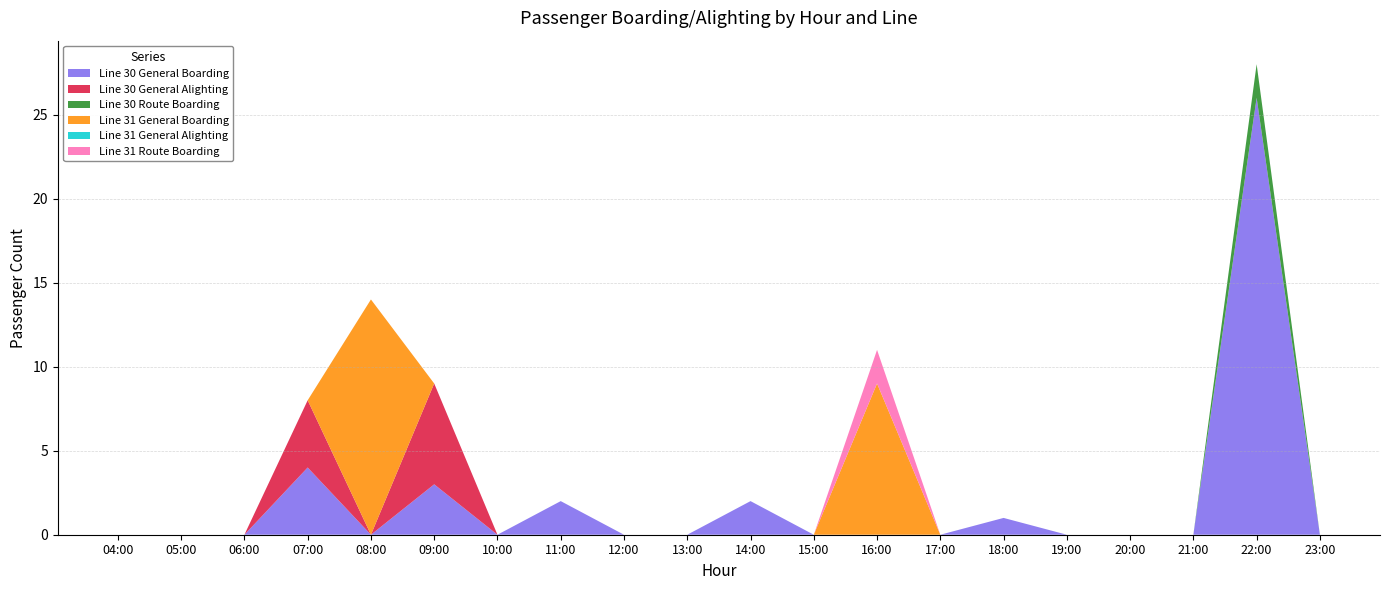

Reading right to left, list all the values displayed in this chart.

Line 30 General Boarding: 0	26	0	0	0	1	0	0	0	2	0	0	2	0	3	0	4	0	0	0
Line 30 General Alighting: 0	0	0	0	0	0	0	0	0	0	0	0	0	0	6	0	4	0	0	0
Line 30 Route Boarding: 0	2	0	0	0	0	0	0	0	0	0	0	0	0	0	0	0	0	0	0
Line 31 General Boarding: 0	0	0	0	0	0	0	9	0	0	0	0	0	0	0	14	0	0	0	0
Line 31 General Alighting: 0	0	0	0	0	0	0	0	0	0	0	0	0	0	0	0	0	0	0	0
Line 31 Route Boarding: 0	0	0	0	0	0	0	2	0	0	0	0	0	0	0	0	0	0	0	0